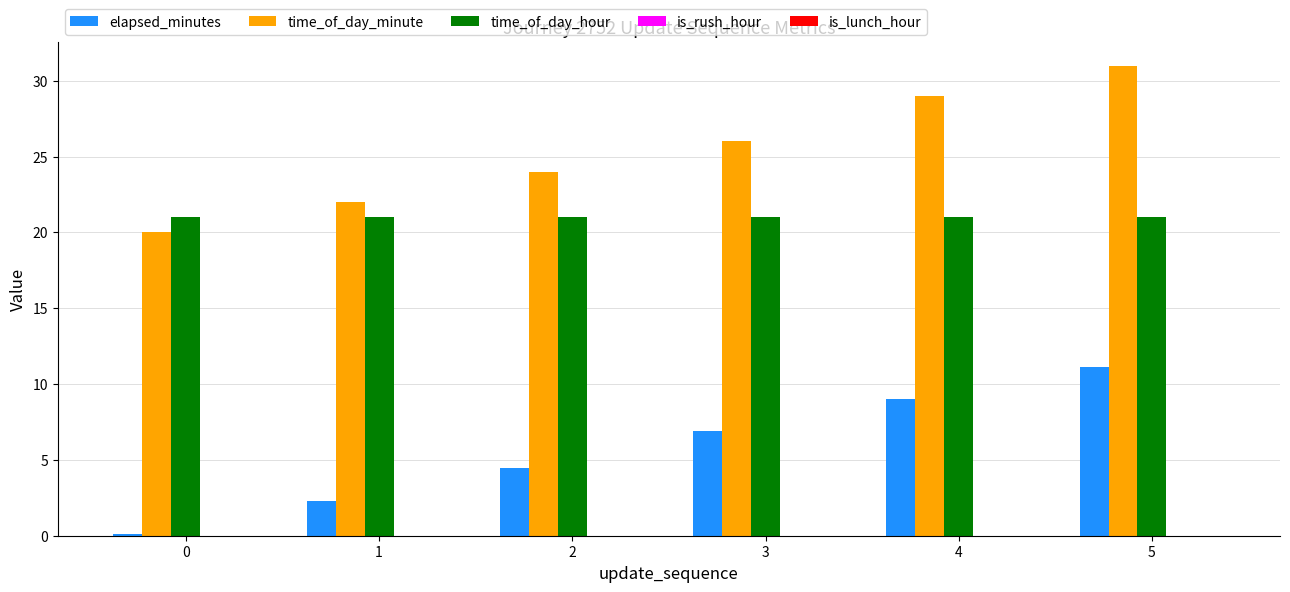

The value of time_of_day_minute at 2 is 40.0. True or false?

False